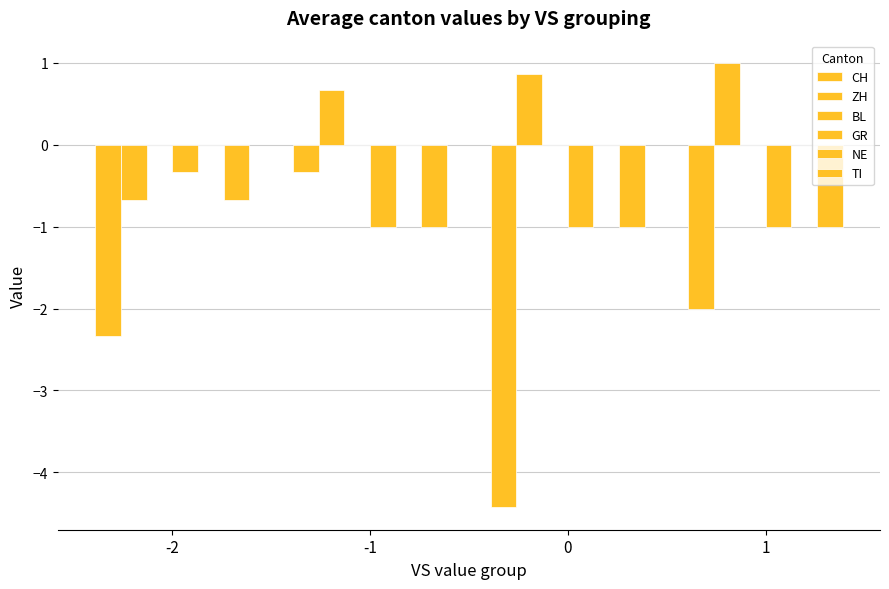

How many values in ZH are above zero?

3